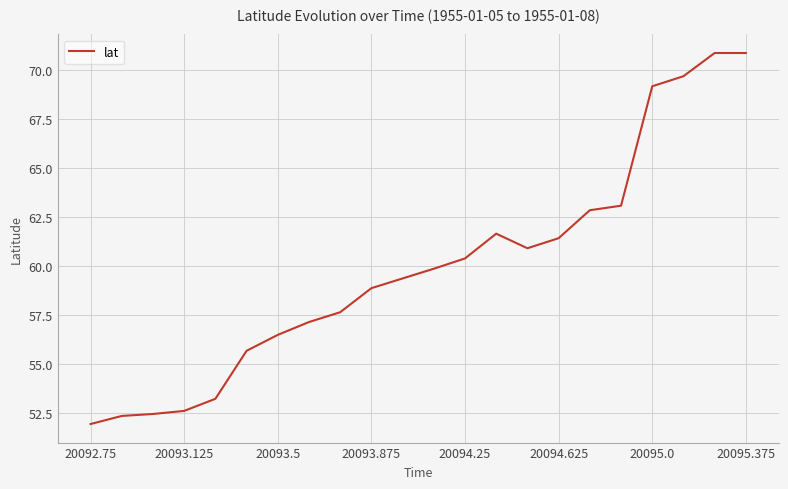

What is the smallest value displayed?

52.0